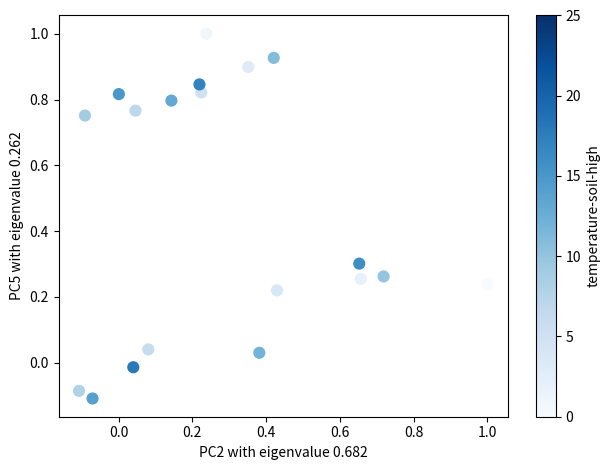

What is the range of Y values (max minus min)?

1.1